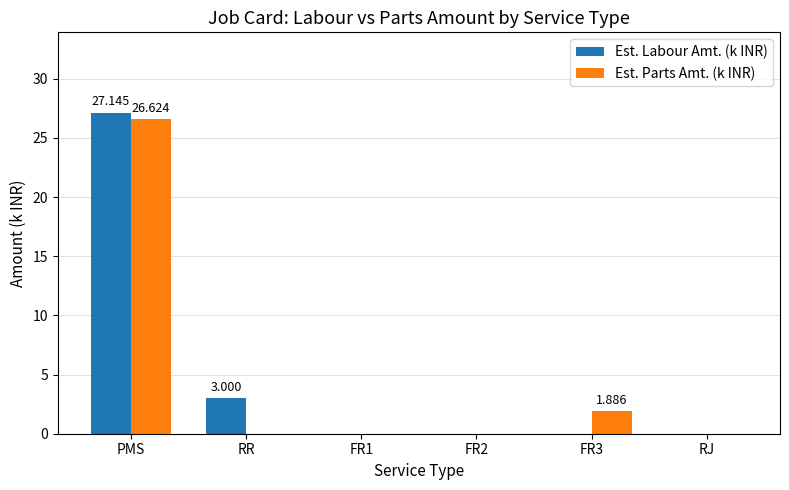

Reading right to left, what are all the values shown in this chart?

Est. Labour Amt. (k INR): RJ=0.0	FR3=0.0	FR2=0.0	FR1=0.0	RR=3.0	PMS=27.1
Est. Parts Amt. (k INR): RJ=0.0	FR3=1.9	FR2=0.0	FR1=0.0	RR=0.0	PMS=26.6